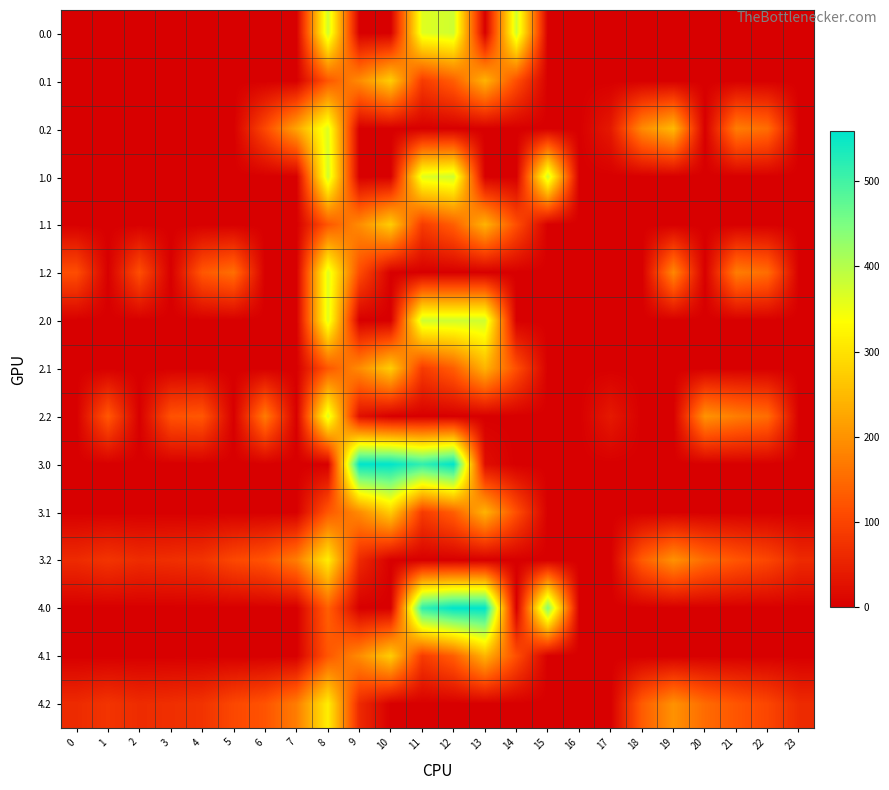

What is the spread (max minus min) of values at 13?

559.0